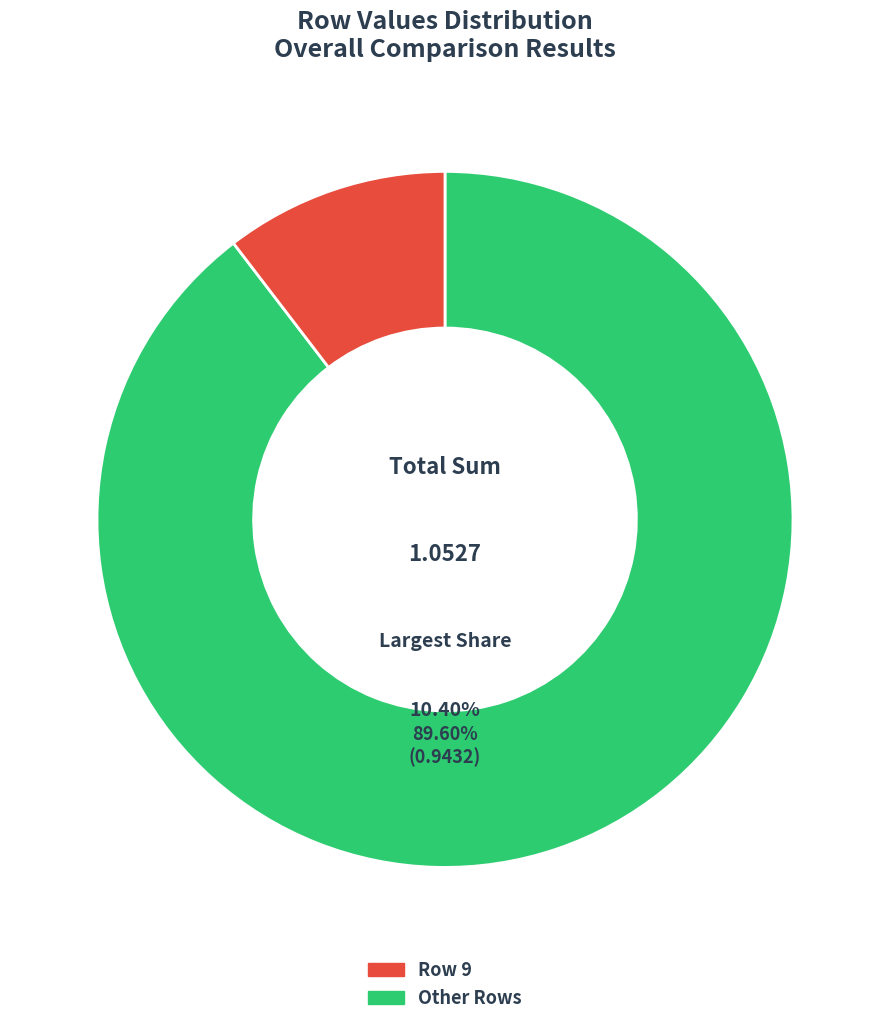

The 4 slice represents 3% of the pie. True or false?

False